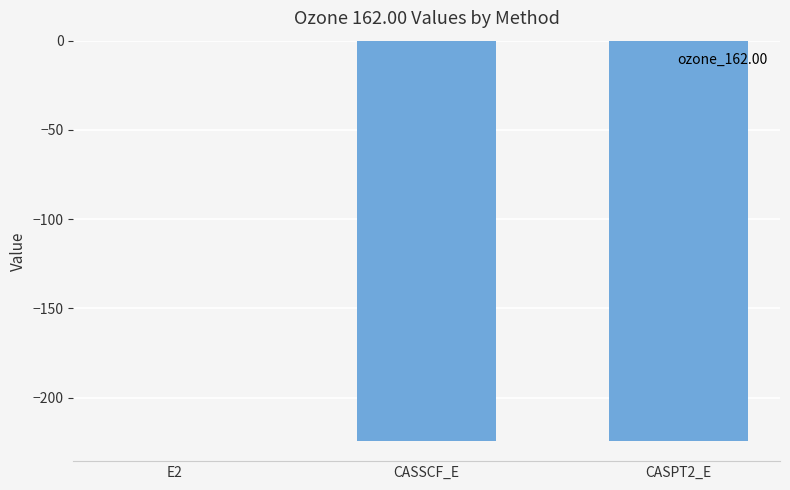

At which category does the chart reach its peak across all series?

E2